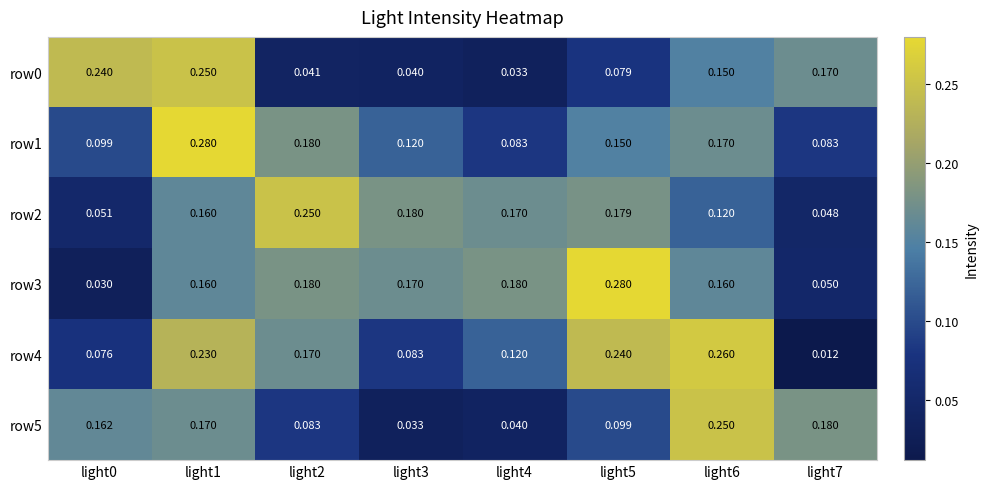

At which category is the sum across all series the highest?

light1